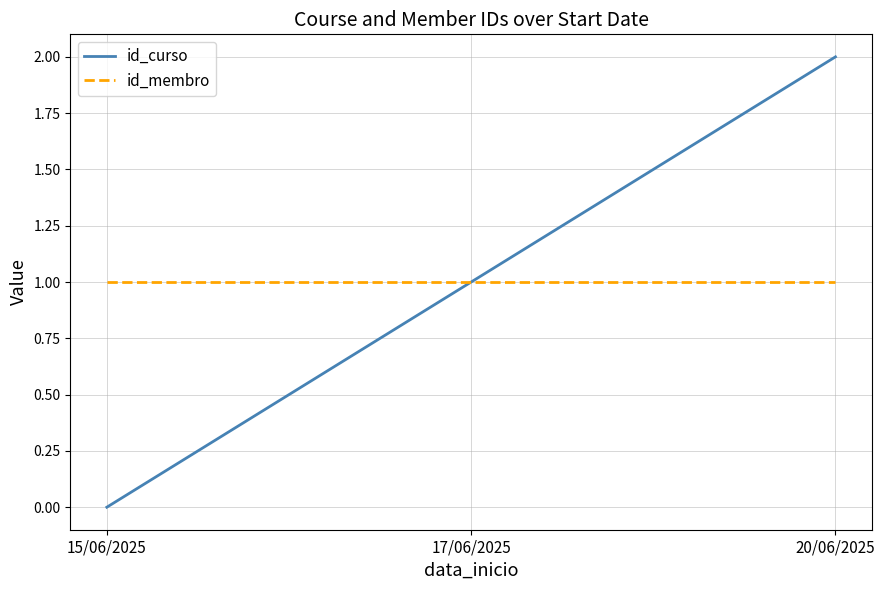

Count the number of categories in the chart.

3